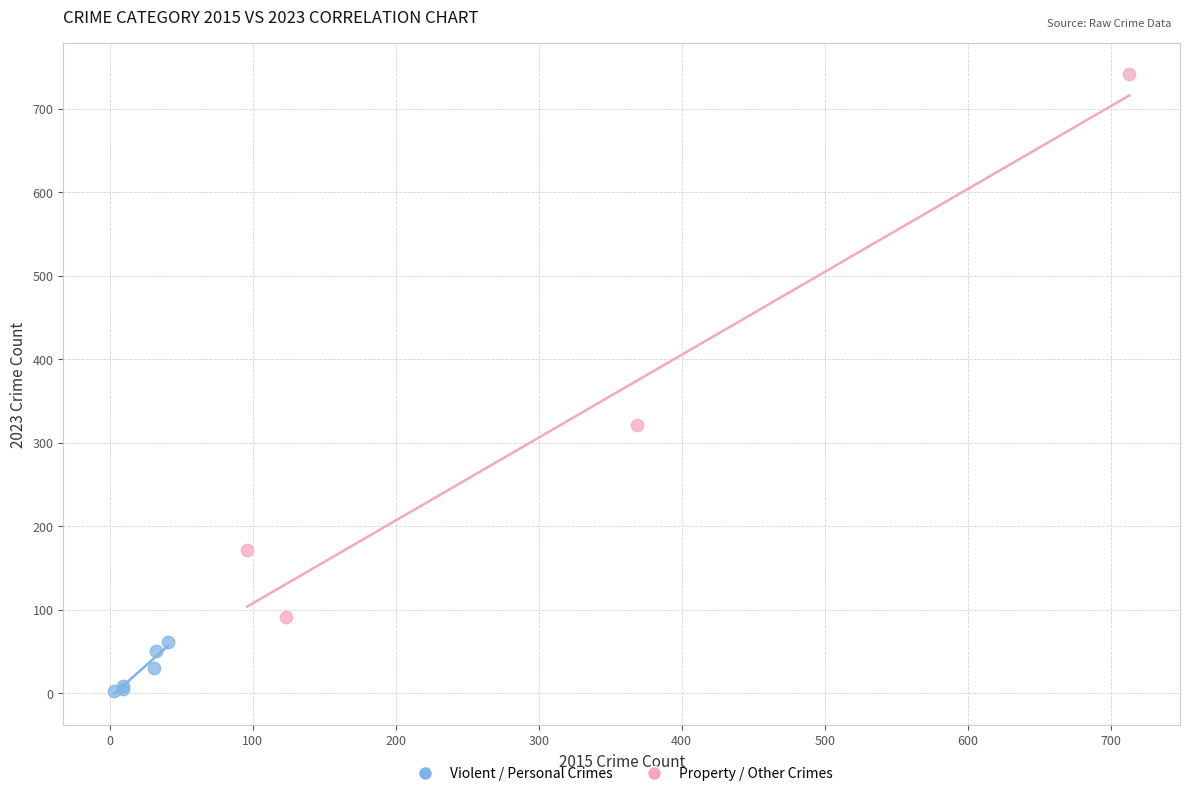

Which series has the widest spread of Y values?

Property / Other Crimes